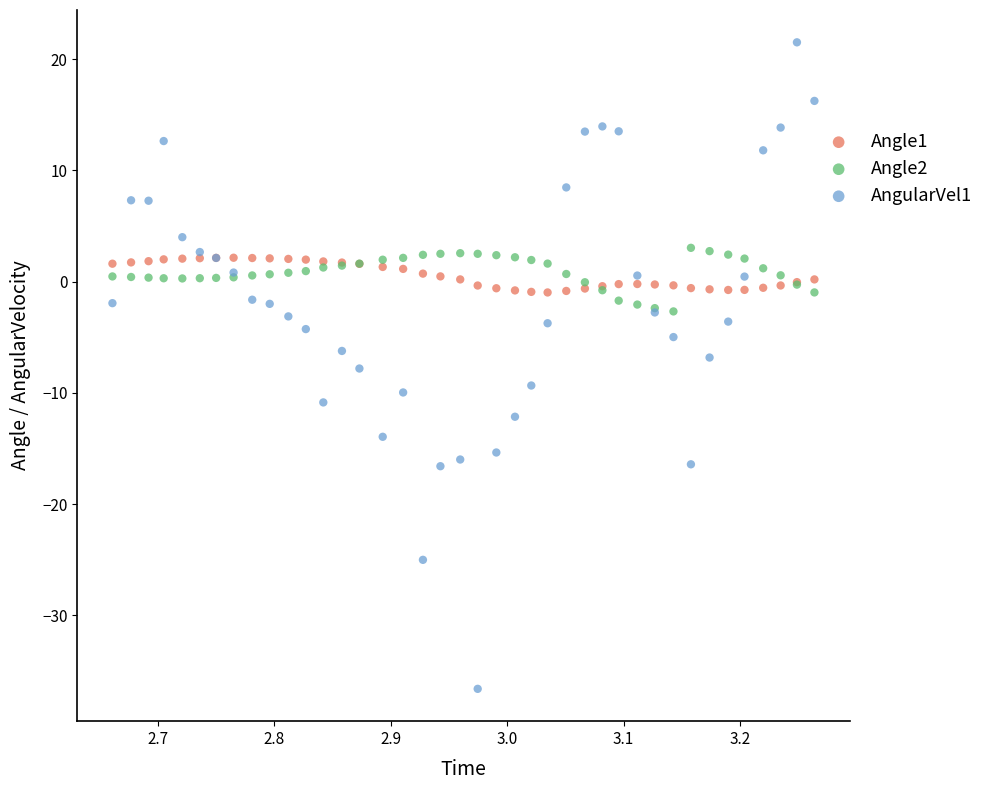

Which series contains the highest Y value?

AngularVel1